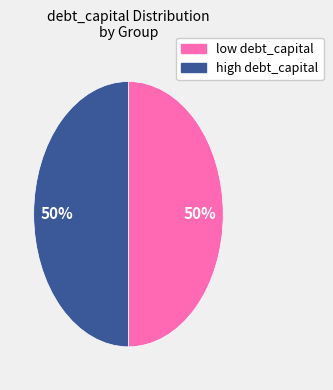

To the nearest percent, what is the average slice percentage?

50%